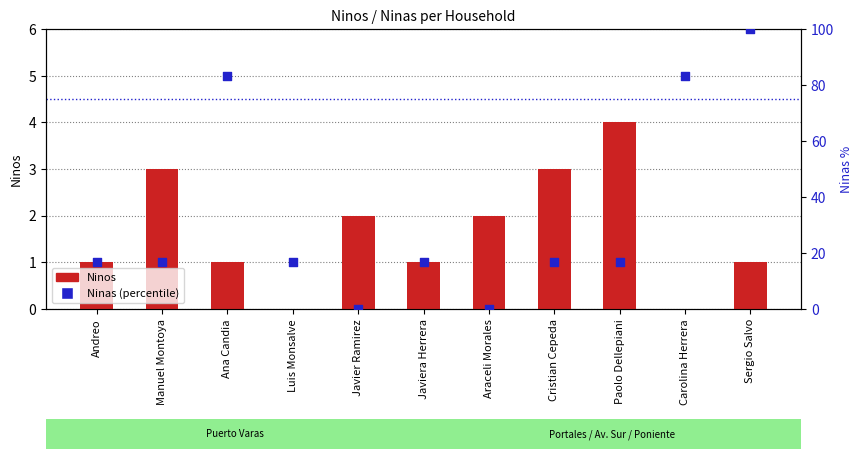

Which series has the largest total across all categories?

Ninas (% of max)